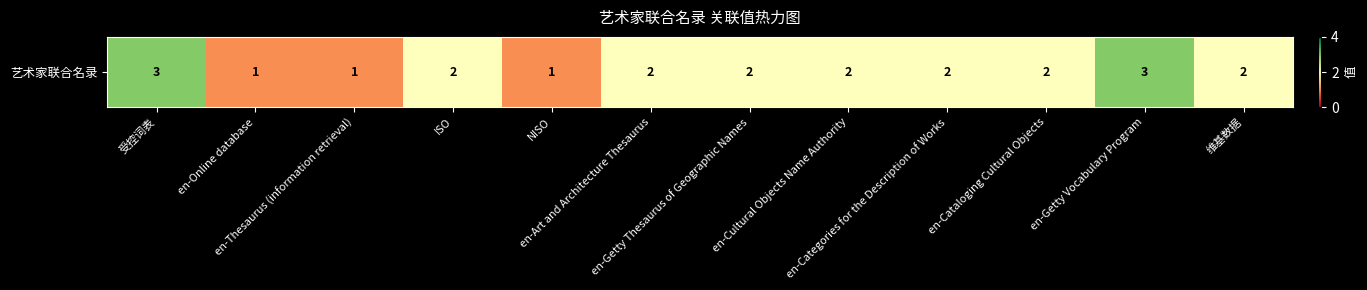

List the labels in order of value, largest first.

受控词表, en-Getty Vocabulary Program, ISO, en-Art and Architecture Thesaurus, en-Getty Thesaurus of Geographic Names, en-Cultural Objects Name Authority, en-Categories for the Description of Works, en-Cataloging Cultural Objects, 维基数据, en-Online database, en-Thesaurus (information retrieval), NISO